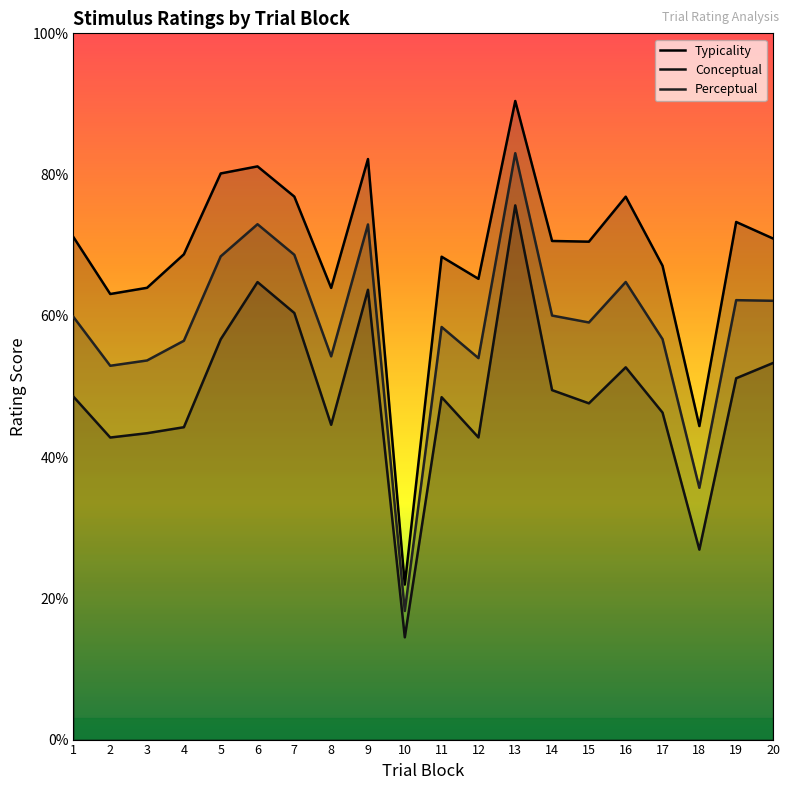

The Perceptual series shows 91.5 at 12. True or false?

False